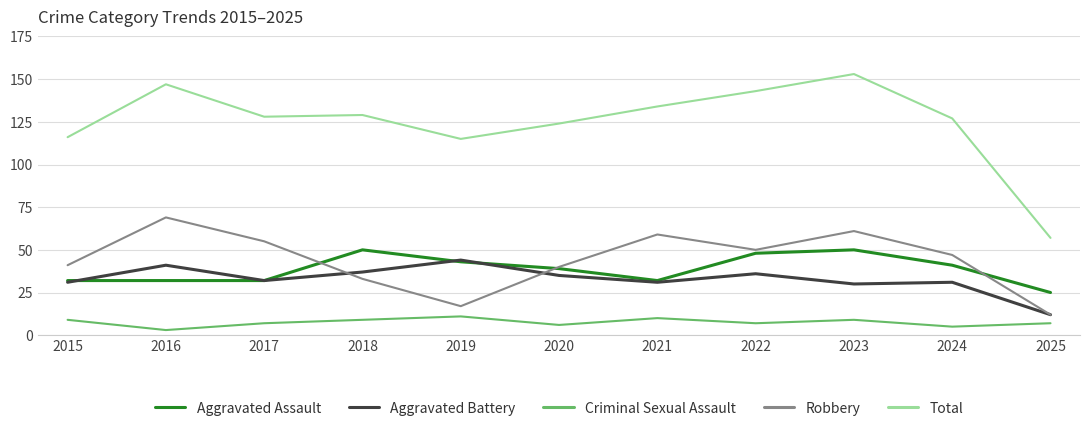

True or false: Total and Criminal Sexual Assault cross at least once.

False